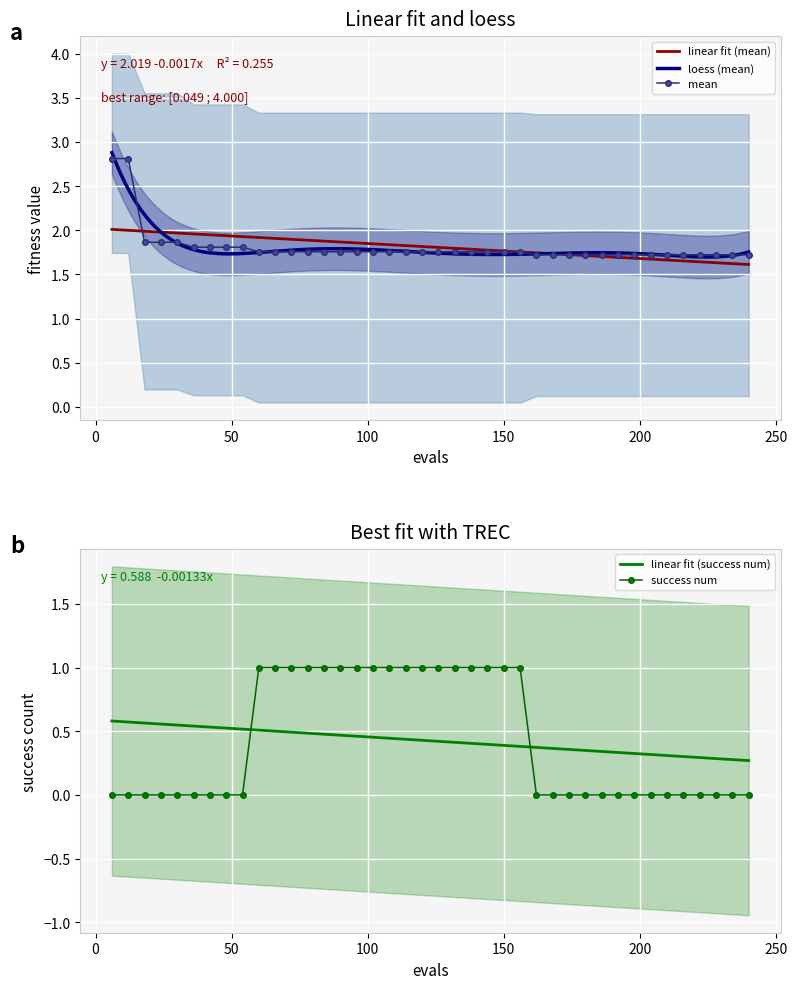

Rank the series by their maximum value, from highest to lowest.

mean, success num